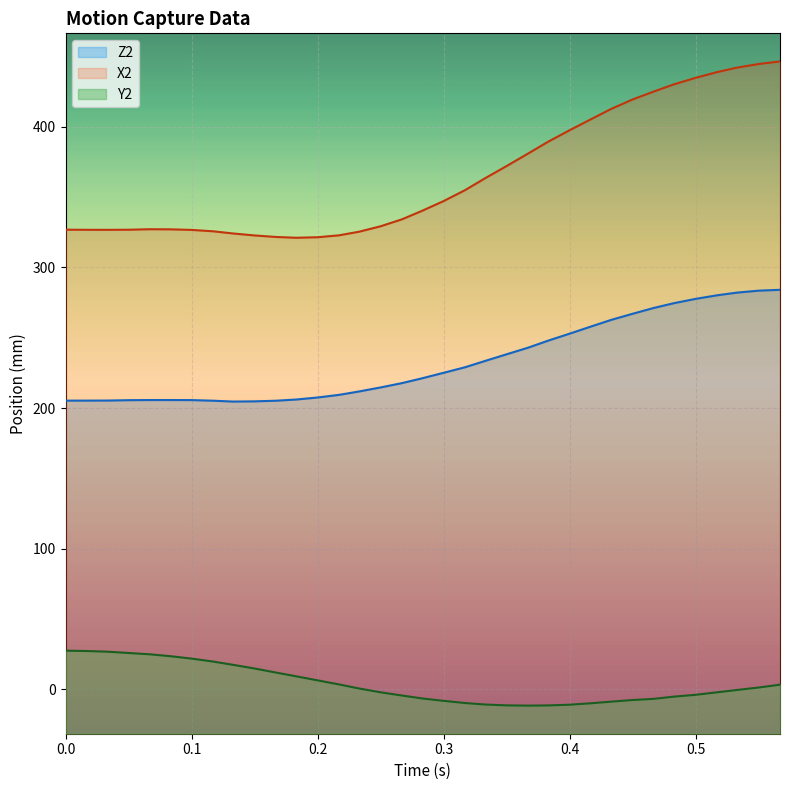

What is the label of the 32nd point from the right?

0.05